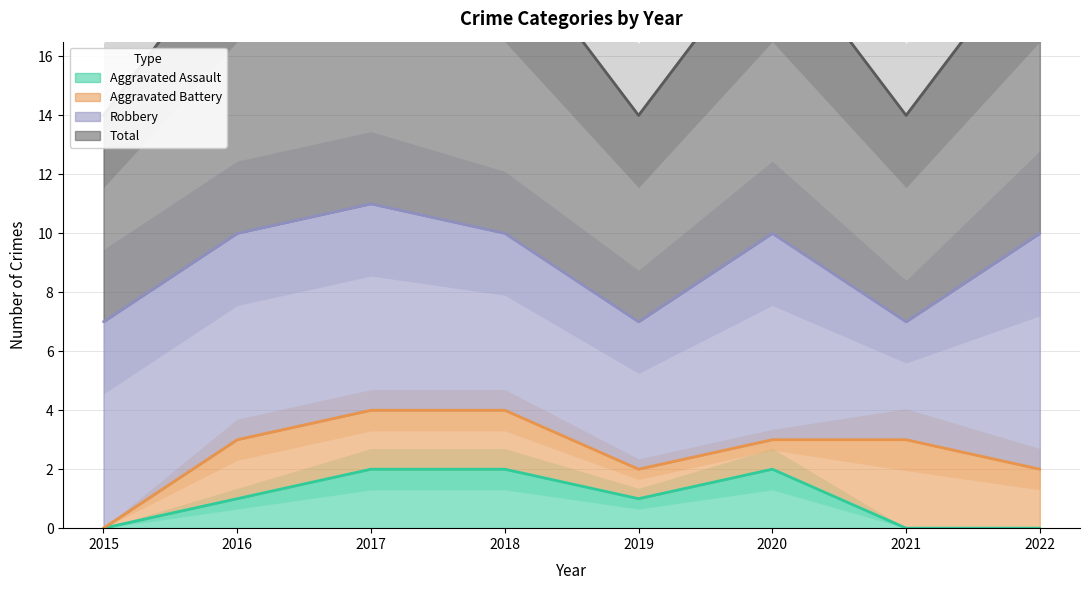

Between 2021 and 2019, which is larger?

2019